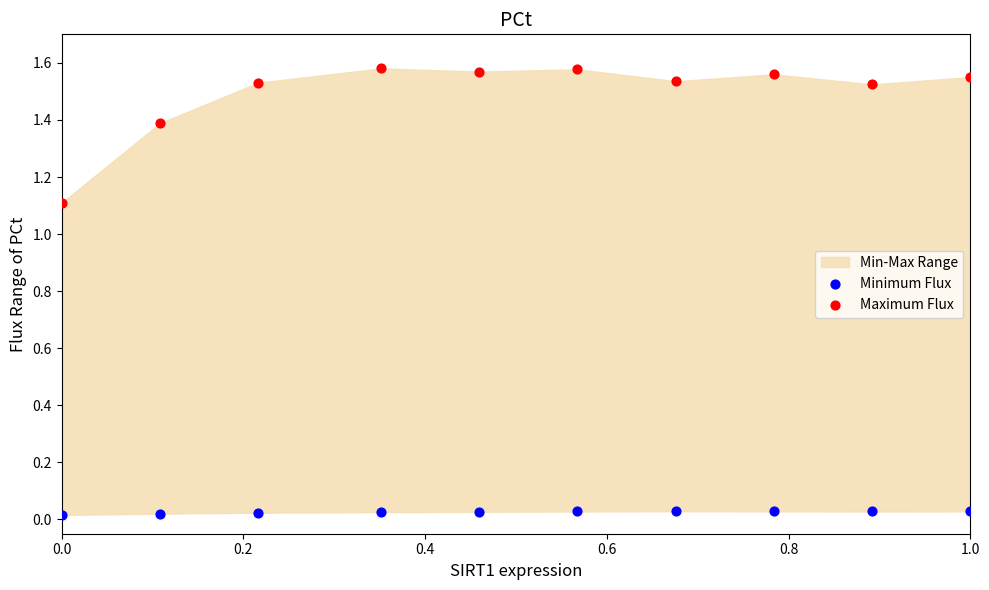

Which series reaches the maximum Y coordinate?

Maximum Flux